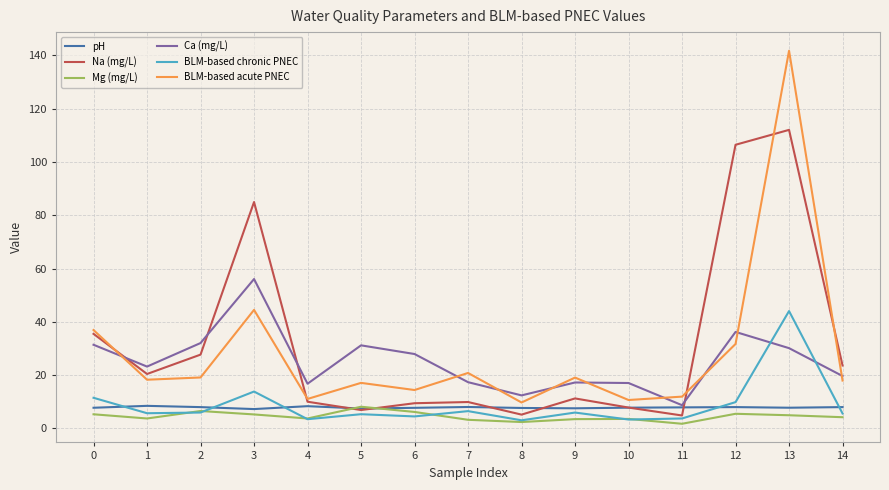

What is the maximum value shown in the chart?

141.8